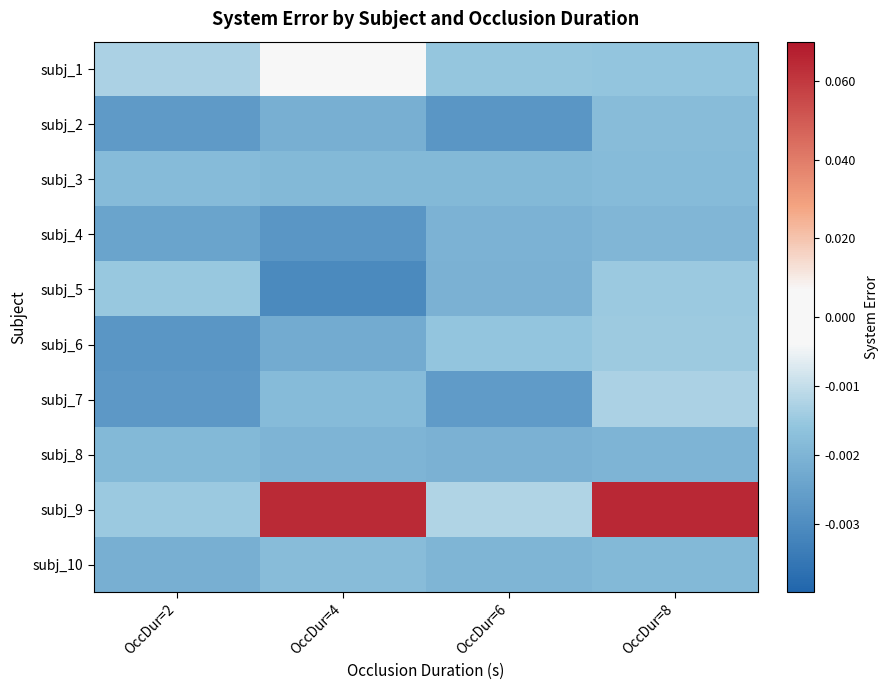

Reading left to right, extract all data points from this chart.

subj_1: OccDur=2=-0.0	OccDur=4=0.0	OccDur=6=-0.0	OccDur=8=-0.0
subj_2: OccDur=2=-0.0	OccDur=4=-0.0	OccDur=6=-0.0	OccDur=8=-0.0
subj_3: OccDur=2=-0.0	OccDur=4=-0.0	OccDur=6=-0.0	OccDur=8=-0.0
subj_4: OccDur=2=-0.0	OccDur=4=-0.0	OccDur=6=-0.0	OccDur=8=-0.0
subj_5: OccDur=2=-0.0	OccDur=4=-0.0	OccDur=6=-0.0	OccDur=8=-0.0
subj_6: OccDur=2=-0.0	OccDur=4=-0.0	OccDur=6=-0.0	OccDur=8=-0.0
subj_7: OccDur=2=-0.0	OccDur=4=-0.0	OccDur=6=-0.0	OccDur=8=-0.0
subj_8: OccDur=2=-0.0	OccDur=4=-0.0	OccDur=6=-0.0	OccDur=8=-0.0
subj_9: OccDur=2=-0.0	OccDur=4=0.1	OccDur=6=-0.0	OccDur=8=0.1
subj_10: OccDur=2=-0.0	OccDur=4=-0.0	OccDur=6=-0.0	OccDur=8=-0.0